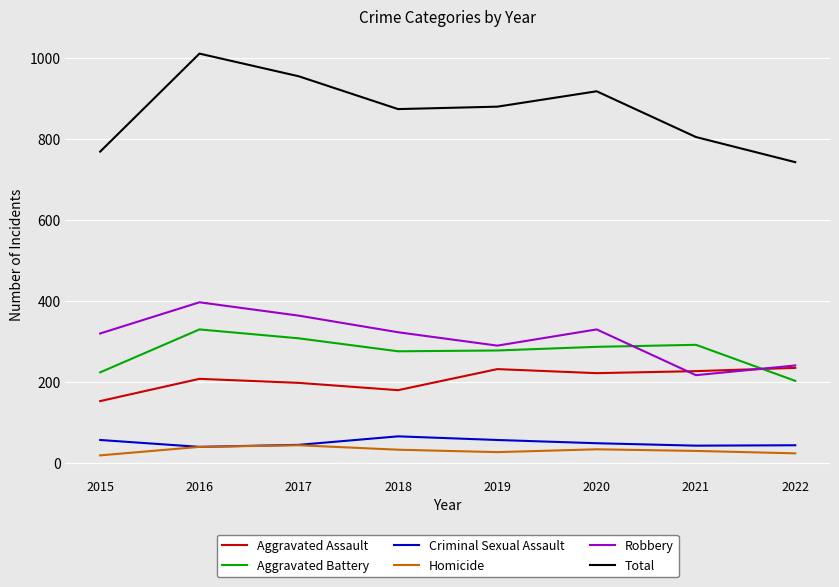

Where is the first local maximum for Aggravated Battery?

2016